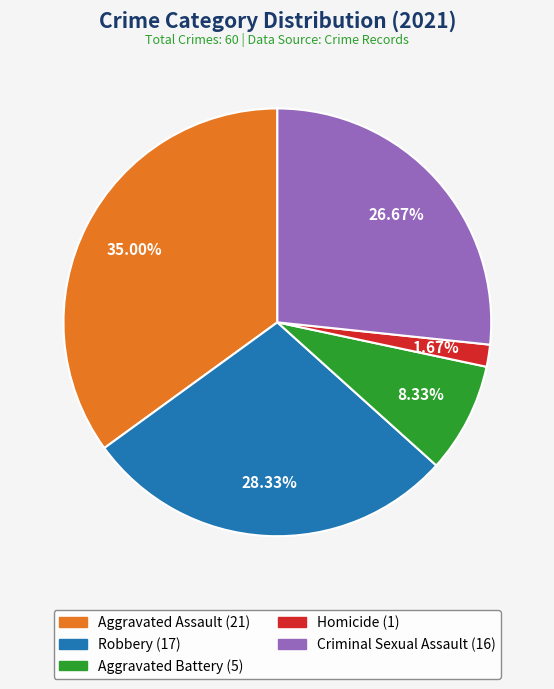

Does any single category account for the majority?

No